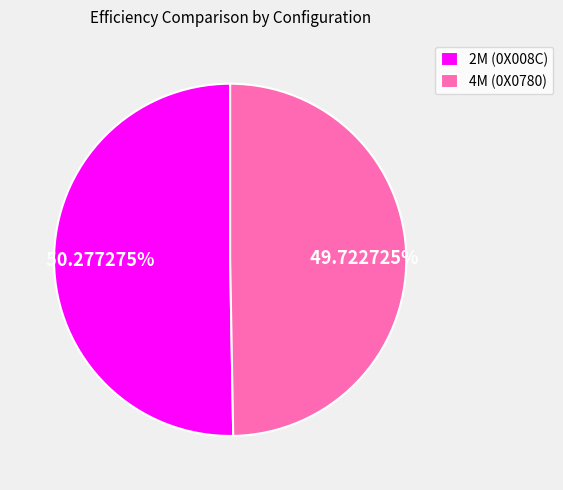

What is the smallest slice in the pie chart?

4M (0X0780)